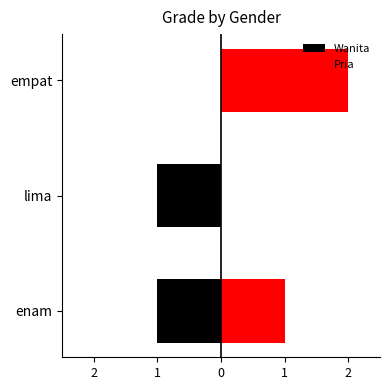

The value of Wanita at enam is -2. True or false?

False